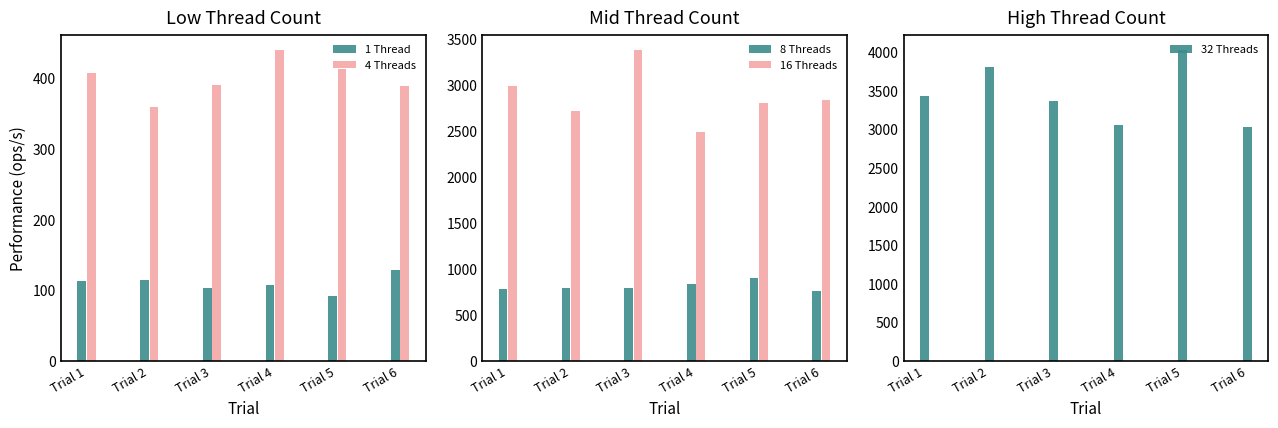

What is the difference between the 8 Threads values at Trial 1 and Trial 5?

119.8